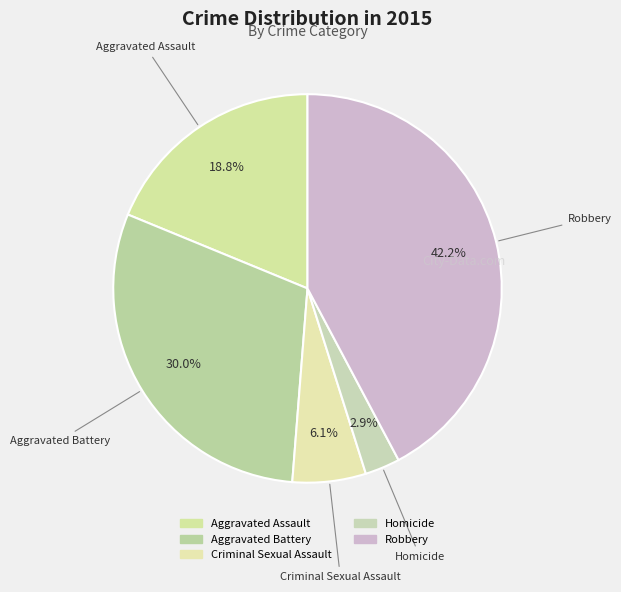

Between Aggravated Battery and Homicide, which is larger?

Aggravated Battery